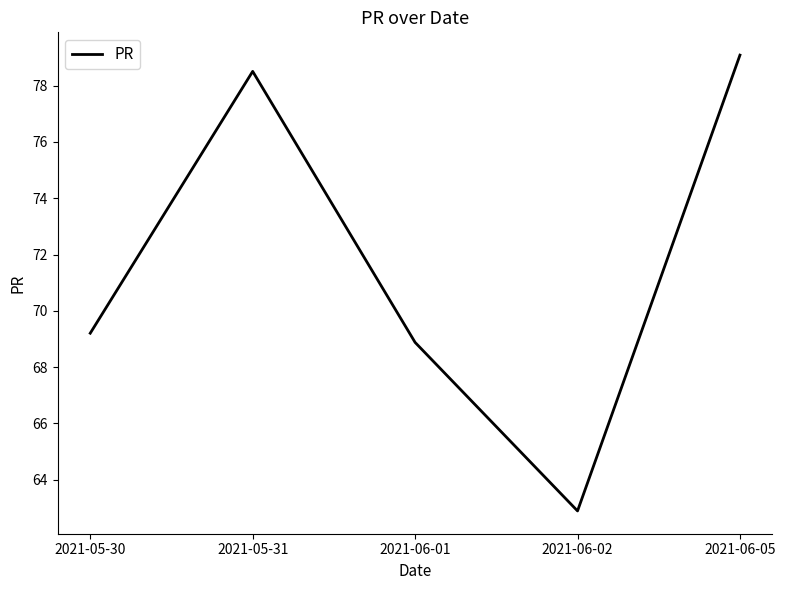

What is the sum of the values at 2021-05-31 and 2021-05-30?

147.7